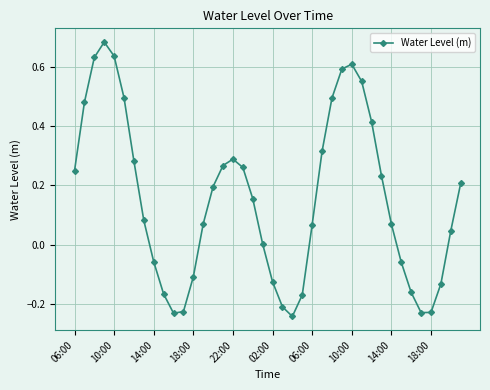

True or false: the data has more than 0 interior local peaks.

True